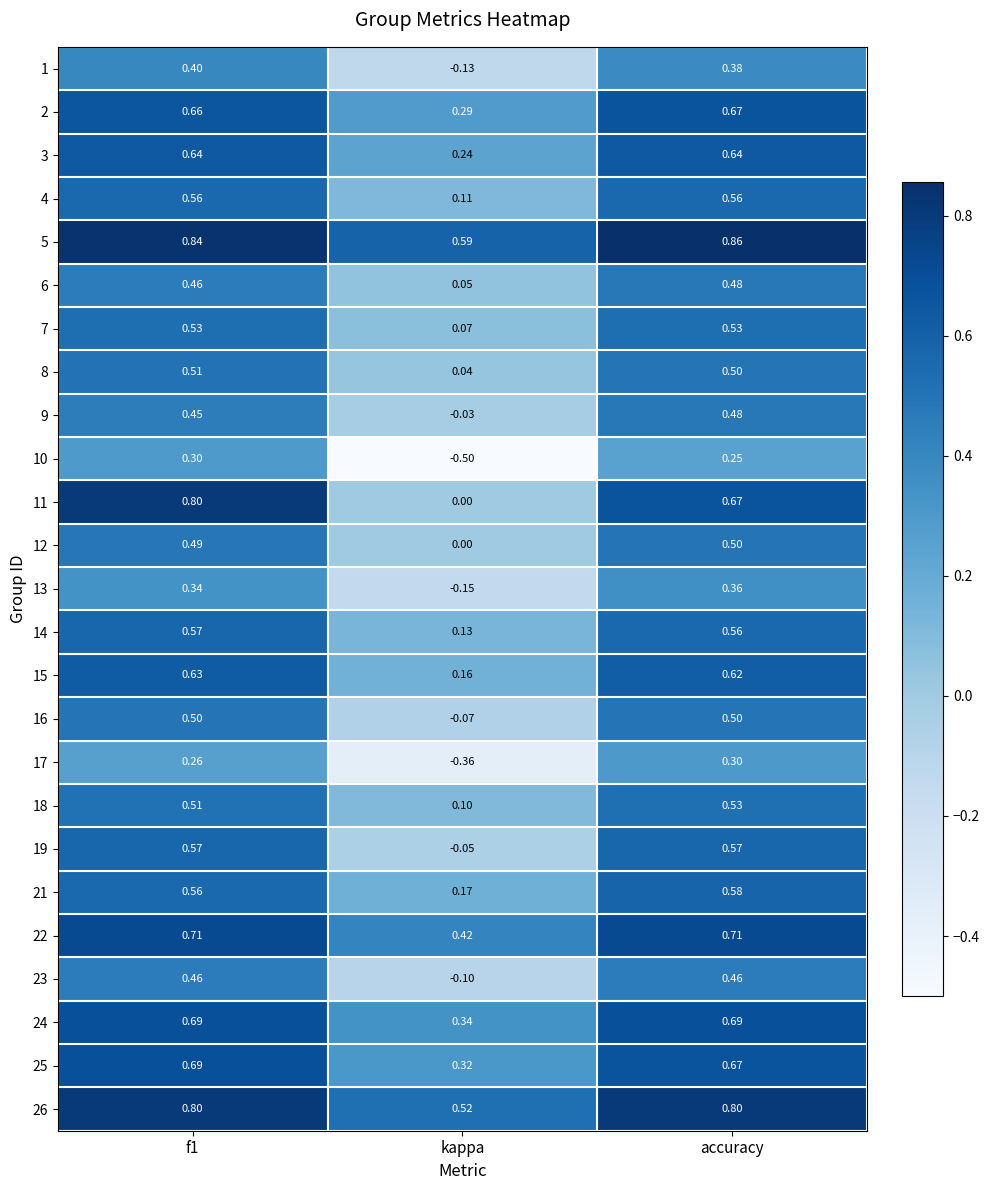

Which series has the largest total across all categories?

5